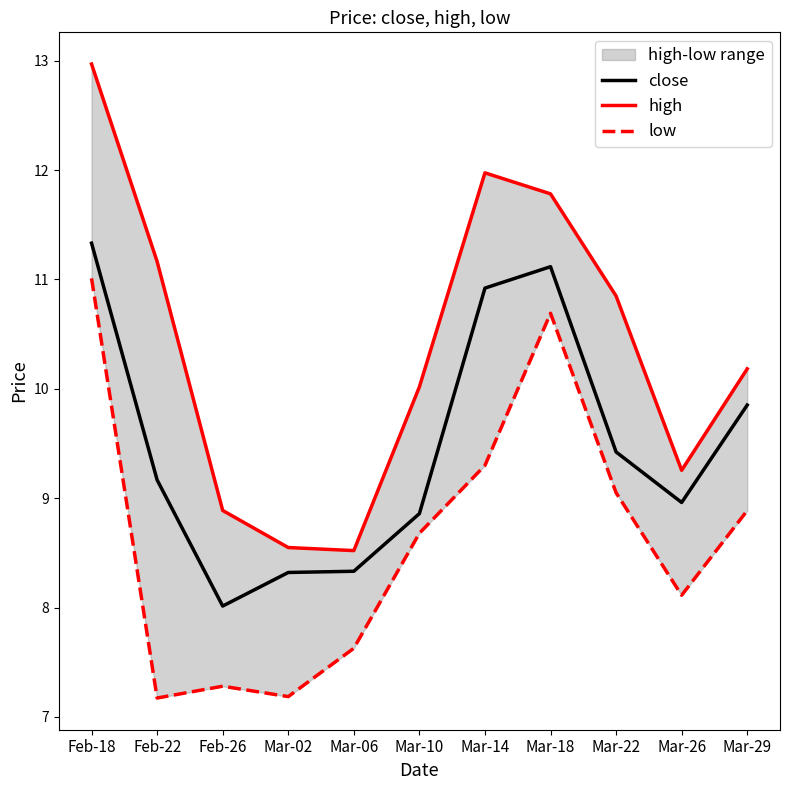

What is the value of the low point at the 7th from the left?

9.3